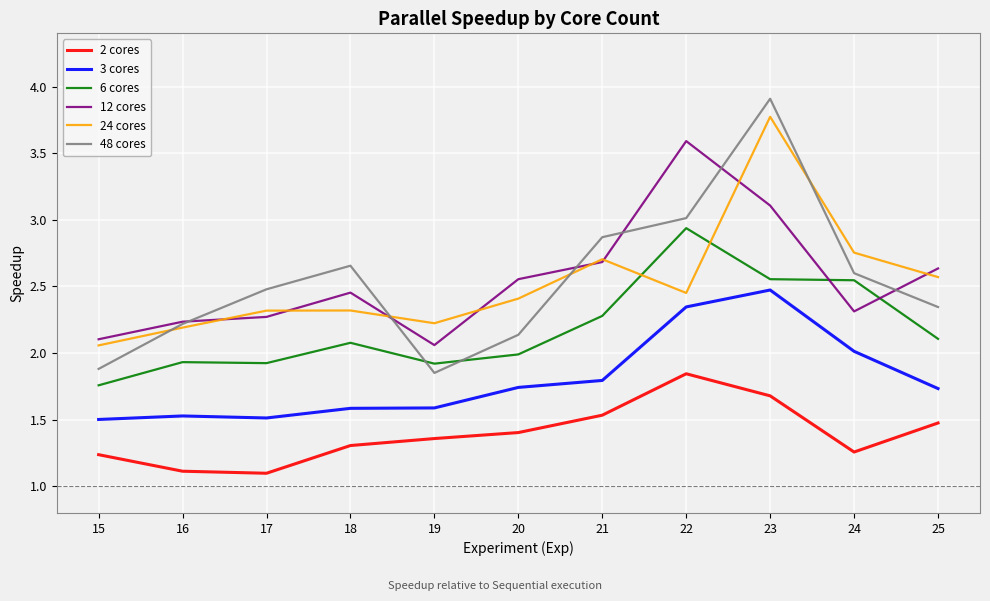

What is the minimum value shown in the chart?

1.1